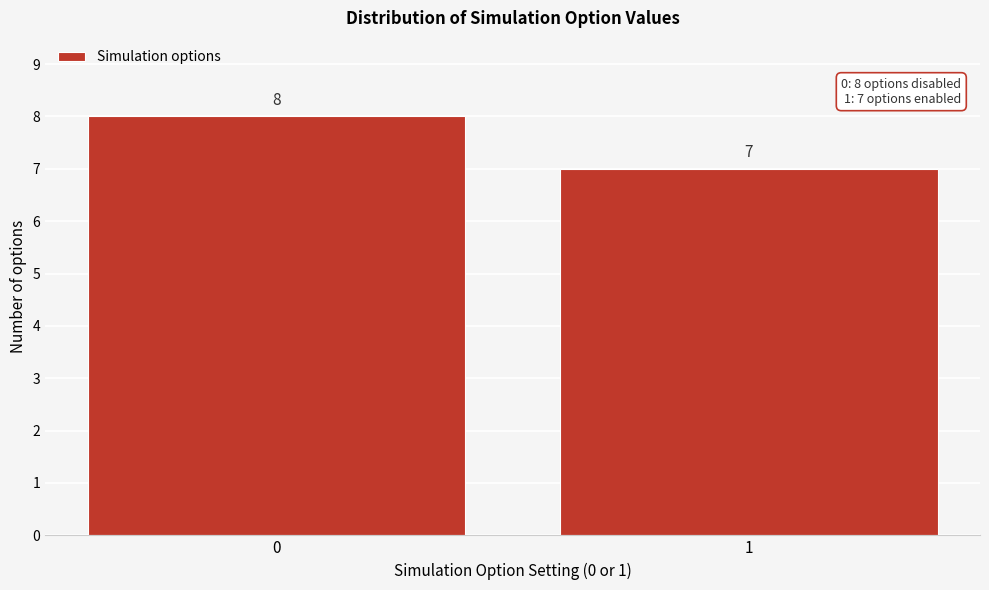

Reading right to left, what are all the values shown in this chart?

1=7	0=8